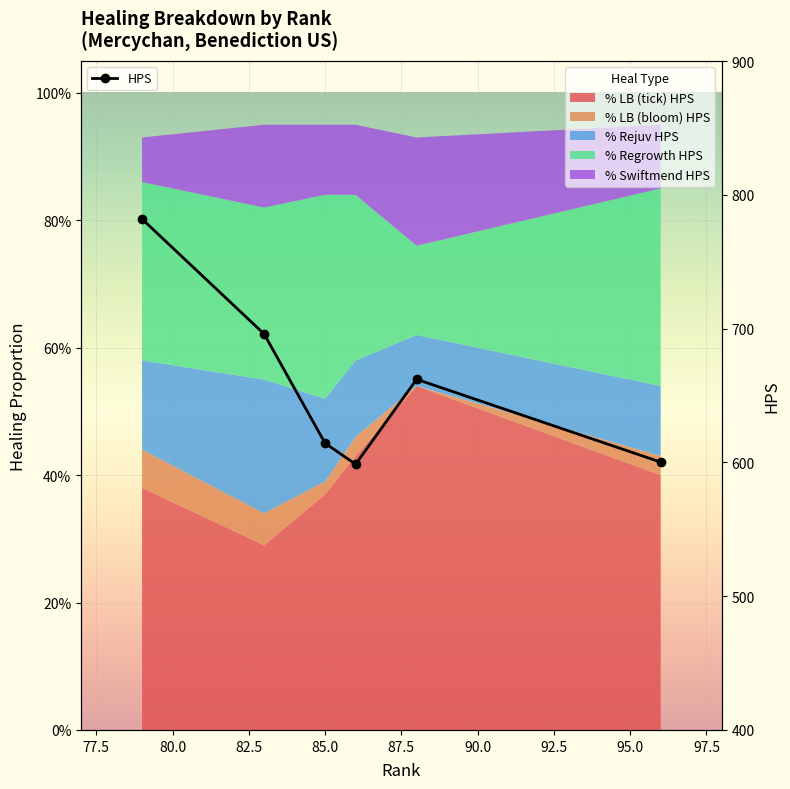

What is the value of the HPS point at the 4th from the left?

598.6